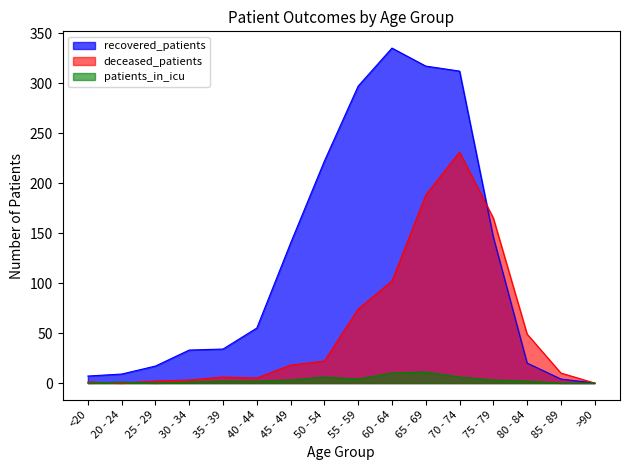

Reading left to right, transcribe all the data shown in this chart.

recovered_patients: <20=7	20 - 24=9	25 - 29=17	30 - 34=33	35 - 39=34	40 - 44=55	45 - 49=140	50 - 54=222	55 - 59=297	60 - 64=335	65 - 69=317	70 - 74=312	75 - 79=146	80 - 84=20	85 - 89=4	>90=0
deceased_patients: <20=1	20 - 24=0	25 - 29=2	30 - 34=3	35 - 39=6	40 - 44=5	45 - 49=18	50 - 54=22	55 - 59=74	60 - 64=102	65 - 69=188	70 - 74=231	75 - 79=165	80 - 84=49	85 - 89=10	>90=0
patients_in_icu: <20=0	20 - 24=1	25 - 29=0	30 - 34=1	35 - 39=2	40 - 44=2	45 - 49=3	50 - 54=6	55 - 59=4	60 - 64=10	65 - 69=11	70 - 74=6	75 - 79=3	80 - 84=2	85 - 89=0	>90=0